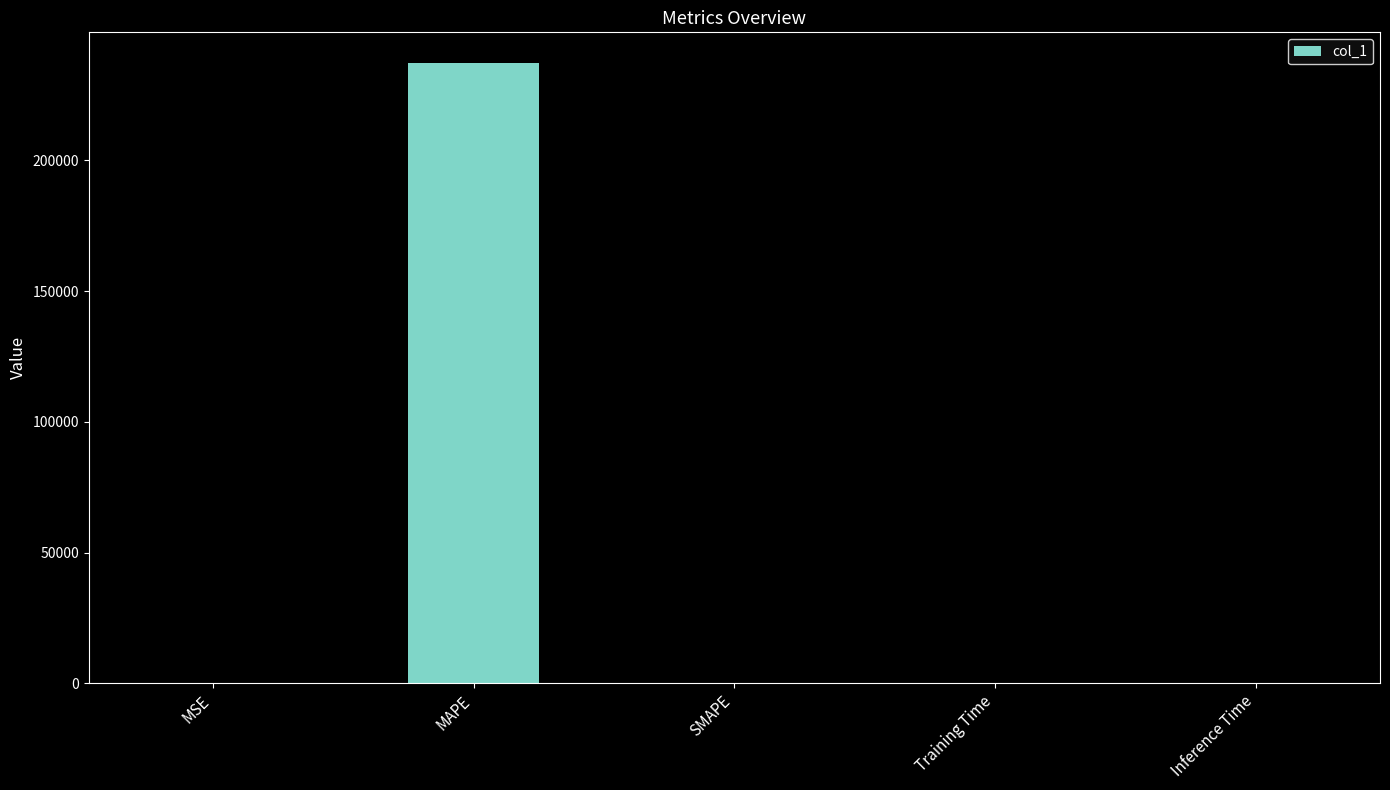

True or false: the data shows 237156.8 at MAPE.

True